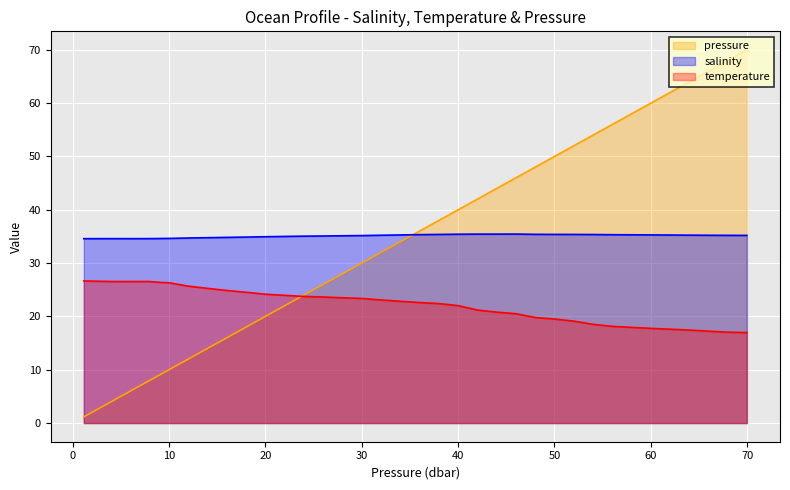

At 16.040001, list the series in order from smallest to largest.

pressure, temperature, salinity